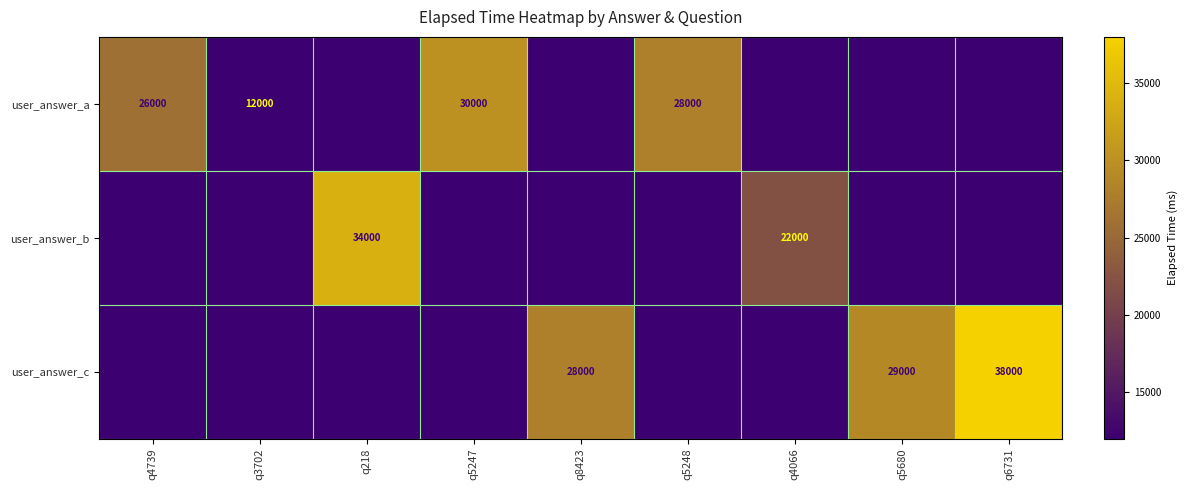

The value of user_answer_b at q4066 is 8255. True or false?

False